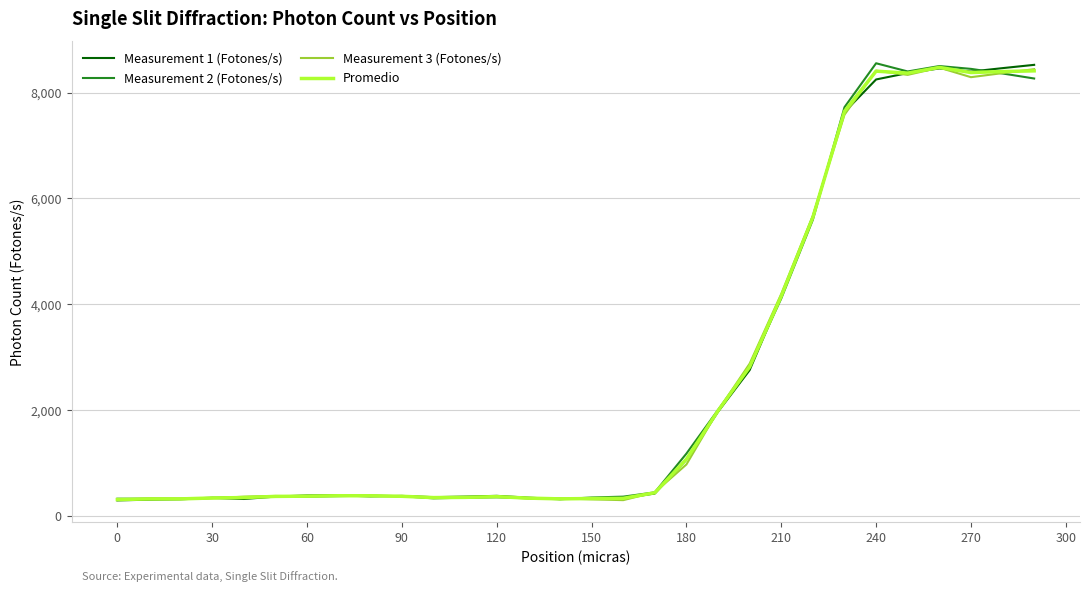

Rank the series by their average value, from highest to lowest.

Measurement 2 (Fotones/s), Promedio, Measurement 1 (Fotones/s), Measurement 3 (Fotones/s)